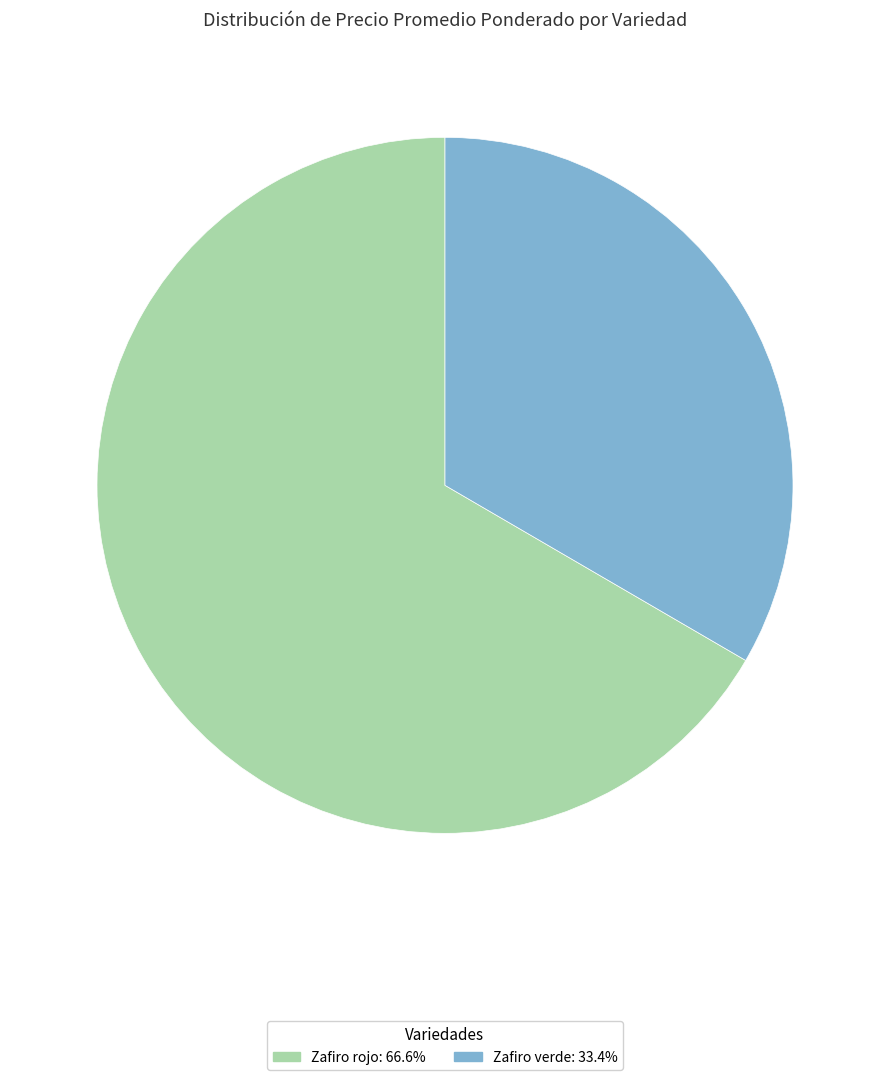

Is there a majority slice in this chart?

Yes